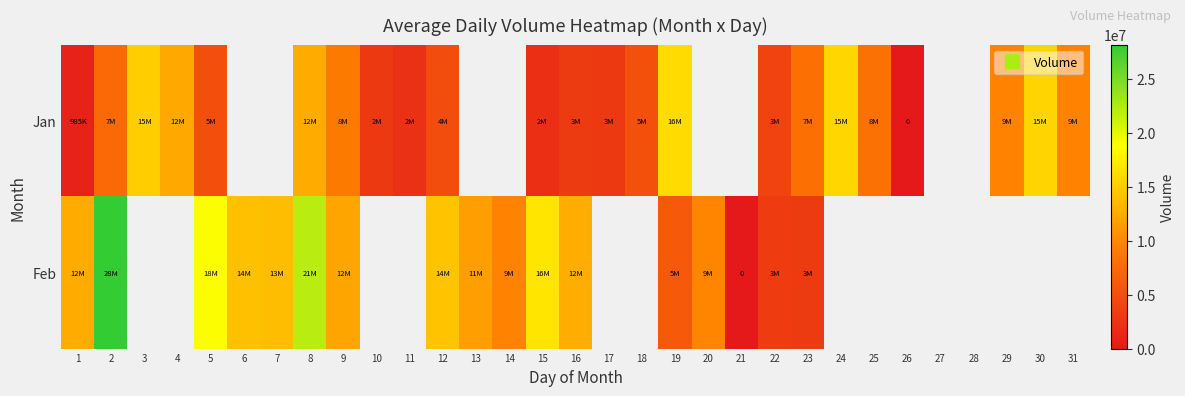

What is the sum of the Feb values at 5 and 22?

22104000.0